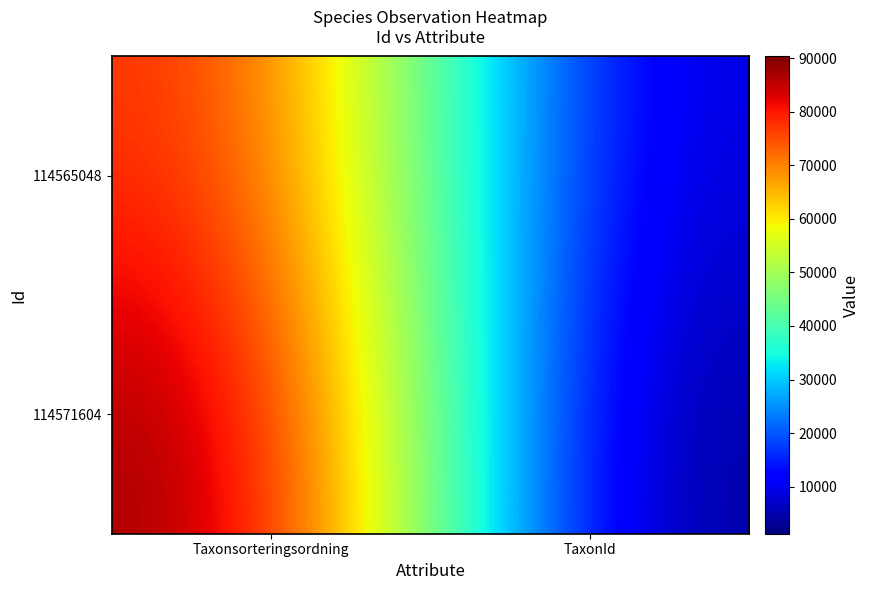

What is the spread (max minus min) of values at TaxonId?

5260